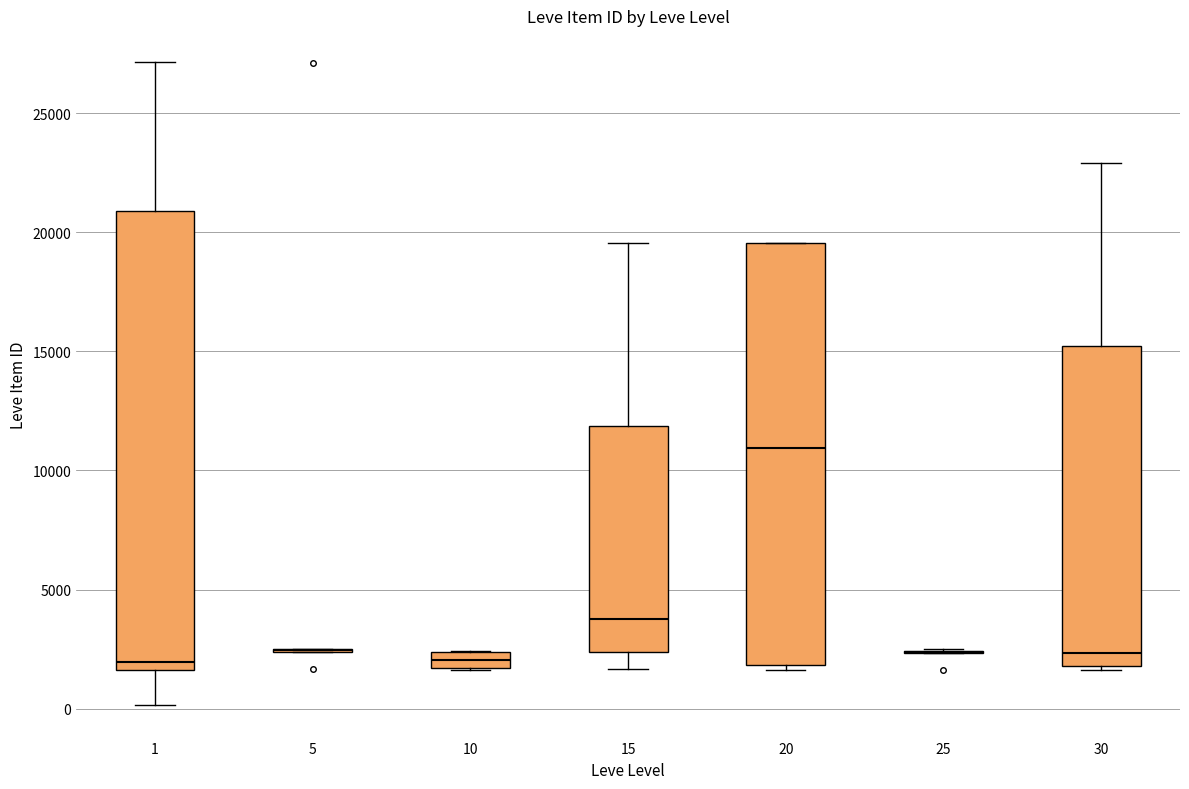

Comparing the boxes themselves (not the whiskers), which one is the tallest?

1